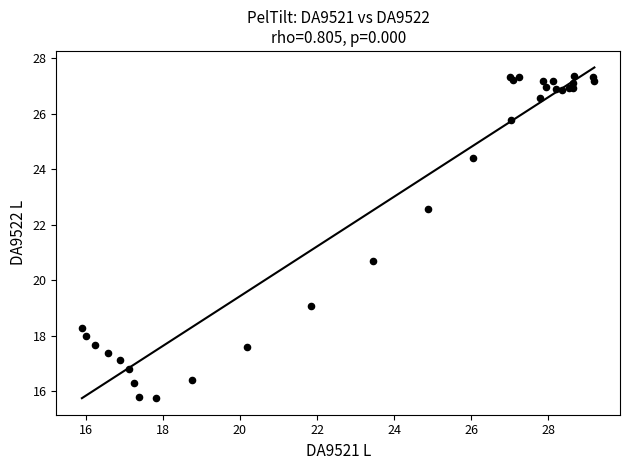

What Y value in the scatter plot is closest to 21?

20.7